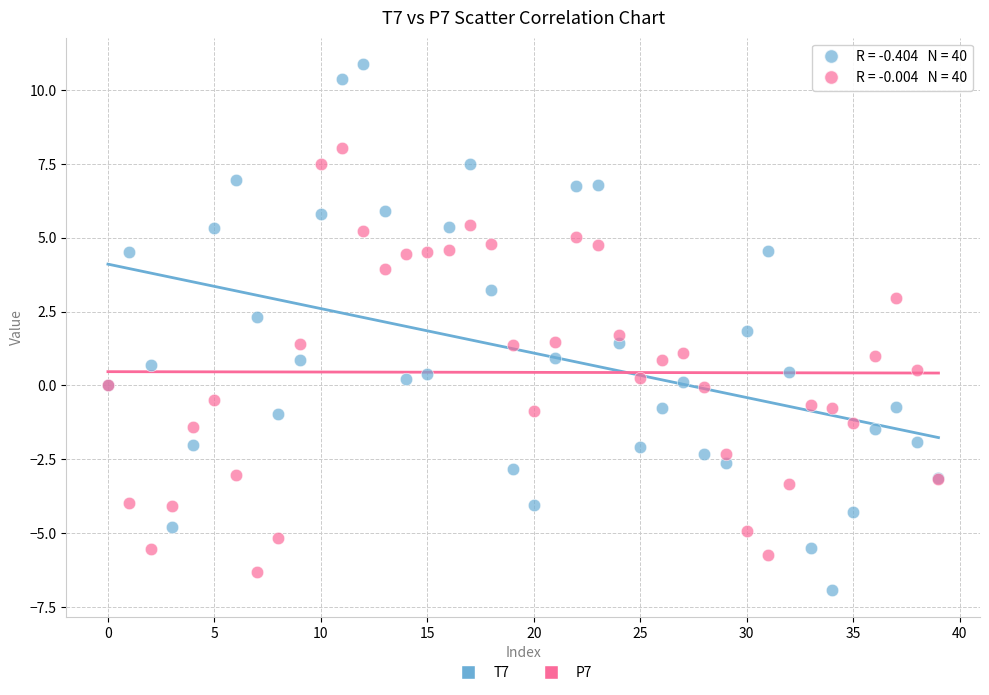

What are all the series names shown in the legend?

T7, P7